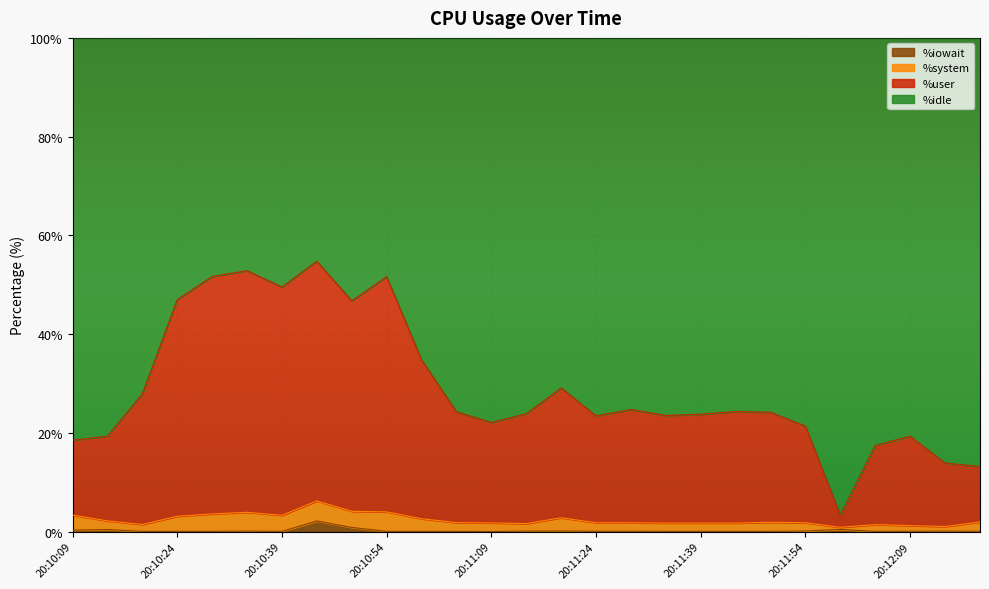

At which label does %iowait reach its peak?

20:10:44